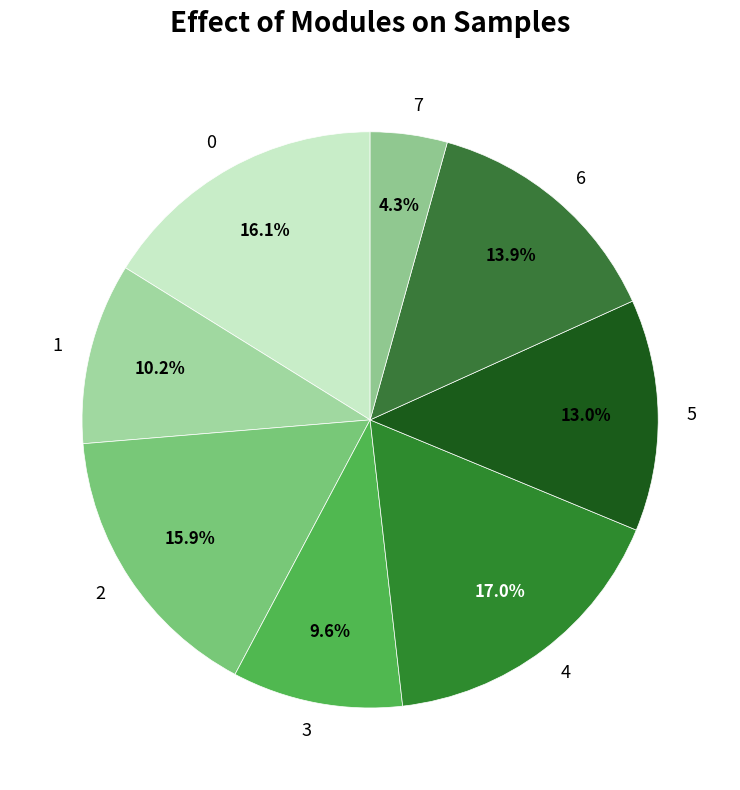

What percentage is the 1 slice, to the nearest percent?

10%